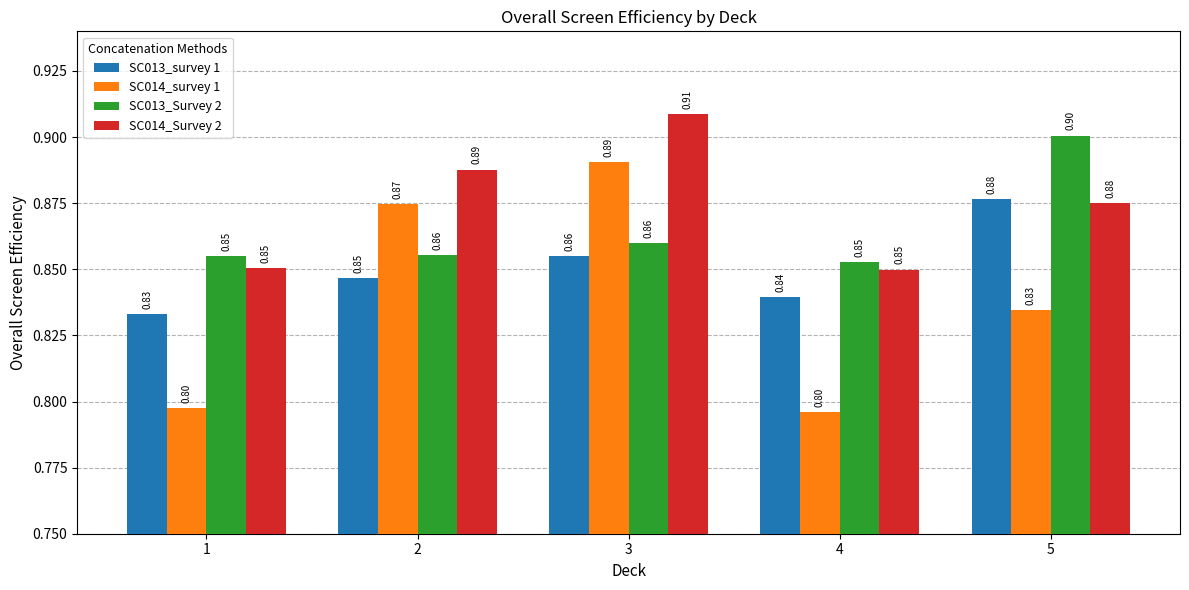

What is the maximum value shown in the chart?

0.9